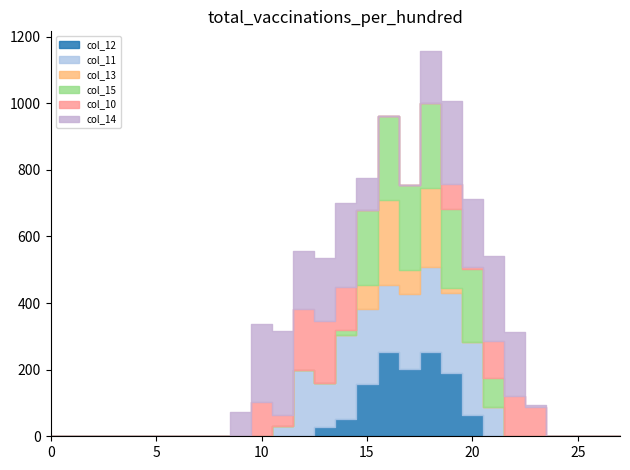

Does the chart have visible grid lines?

No